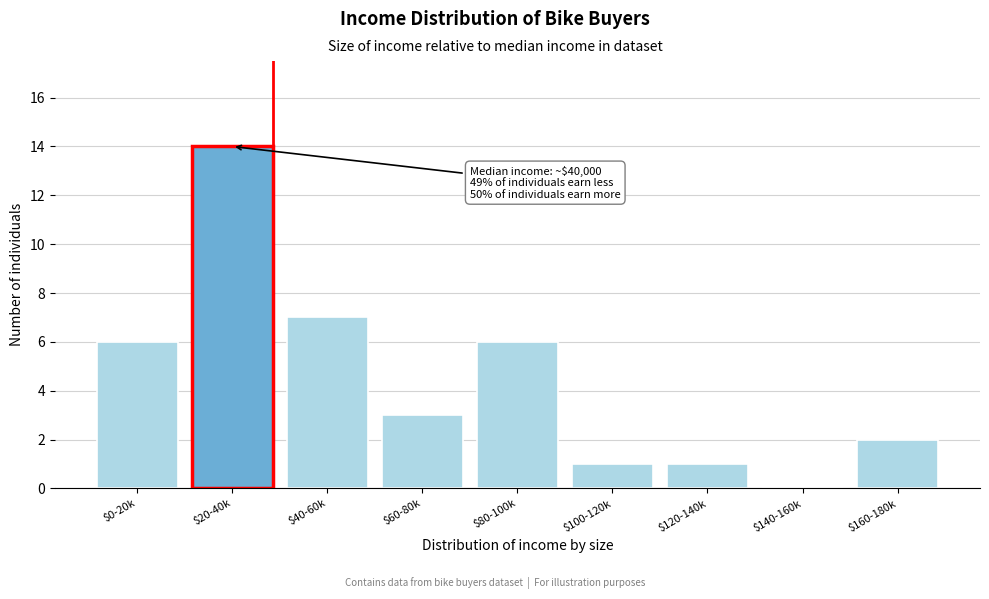

What is the sum of all values?

40